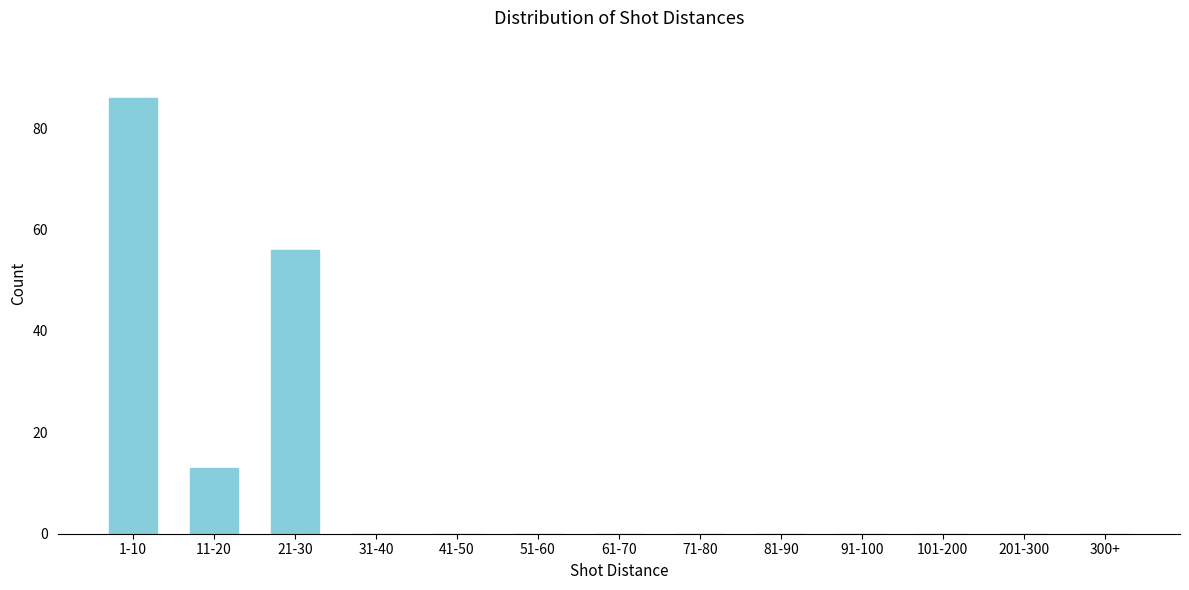

Reading left to right, what are all the values shown in this chart?

1-10=86	11-20=13	21-30=56	31-40=0	41-50=0	51-60=0	61-70=0	71-80=0	81-90=0	91-100=0	101-200=0	201-300=0	300+=0